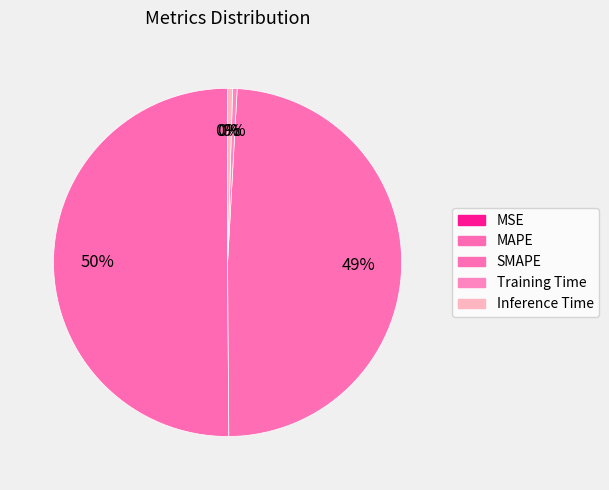

To the nearest percent, what is the average slice percentage?

20%